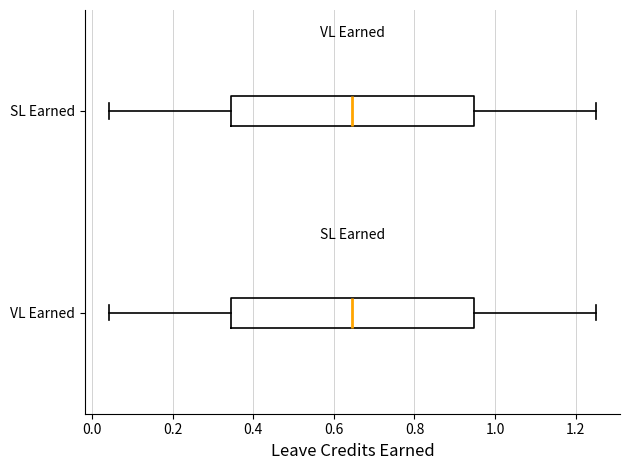

Reading bottom to top, read every box against the x-axis: the position of its median line, the range the box covers, and the ends of its whiskers. The values are not printed on the chart, so give them approximately, as read against the axis.

VL Earned: median 0.64, box 0.34 to 0.94, whiskers 0.04 to 1.26
SL Earned: median 0.64, box 0.34 to 0.94, whiskers 0.04 to 1.26